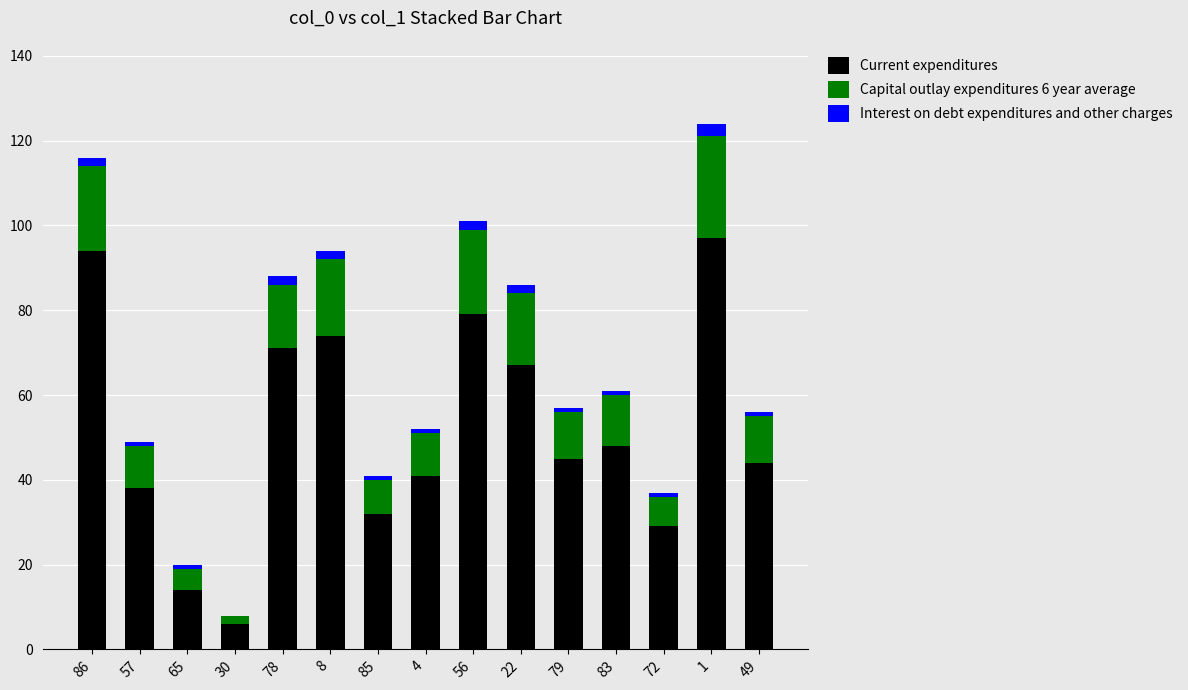

What is the maximum value for Current expenditures?

97